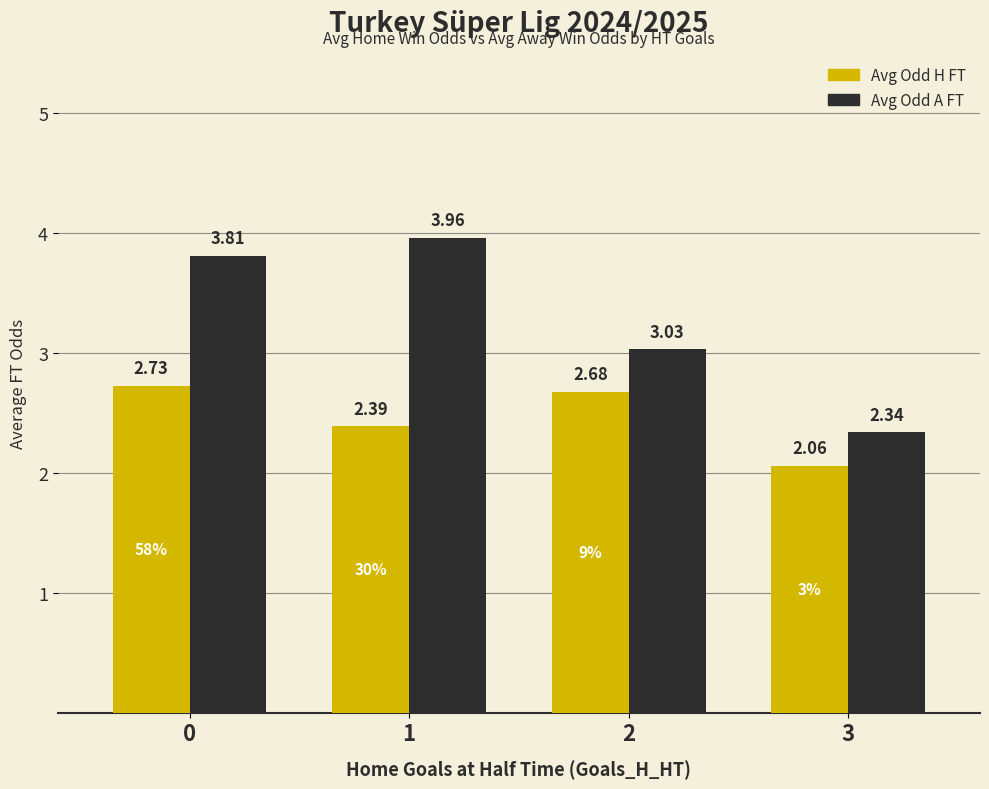

What is the difference between the second highest and second lowest values in the Avg Odd H FT series?

0.3